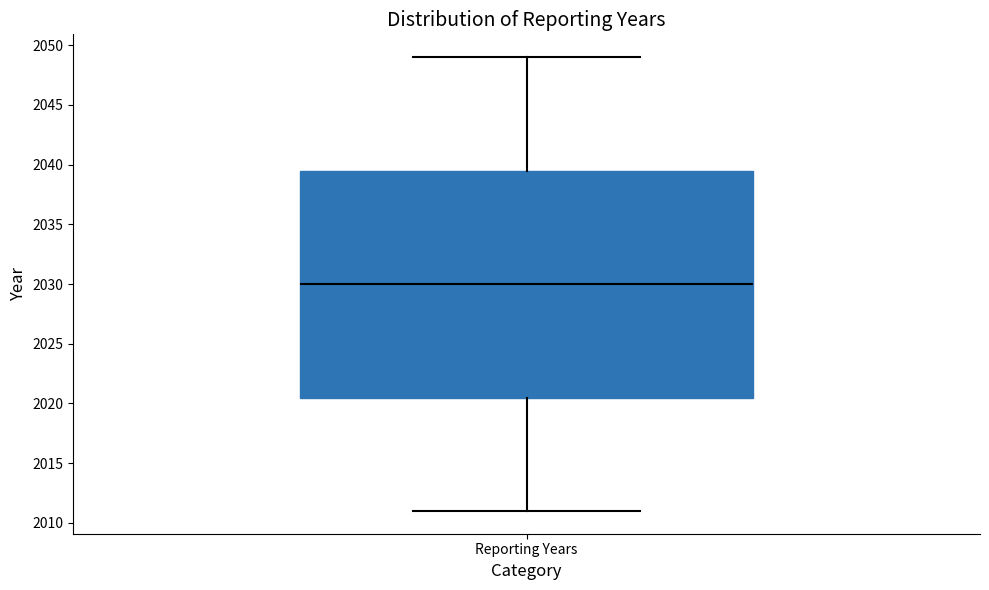

Where is the upper edge of the box for Reporting Years on the y-axis? The values are not printed on the chart, so give them approximately, as read against the axis.

2039.5